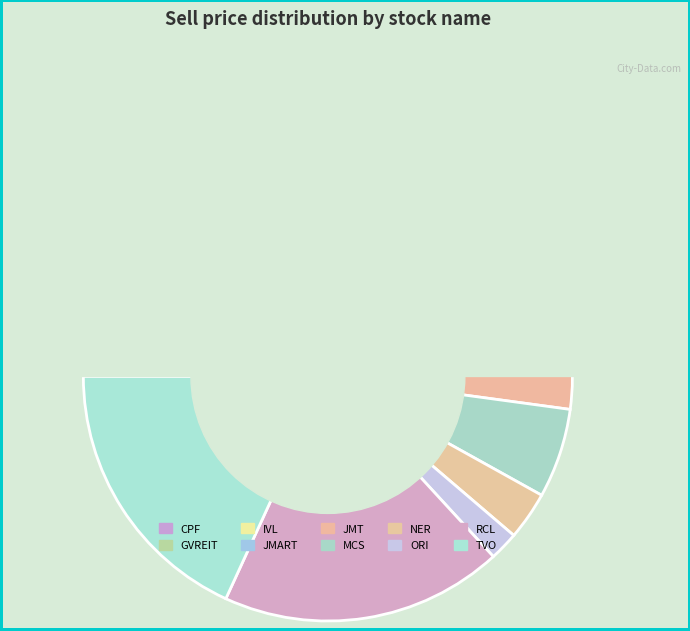

Count the number of slices in the pie.

10